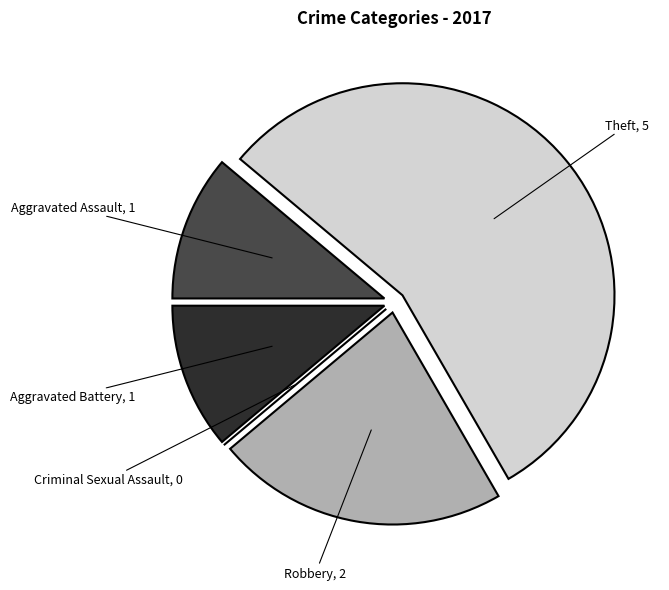

The Robbery slice represents 10% of the pie. True or false?

False